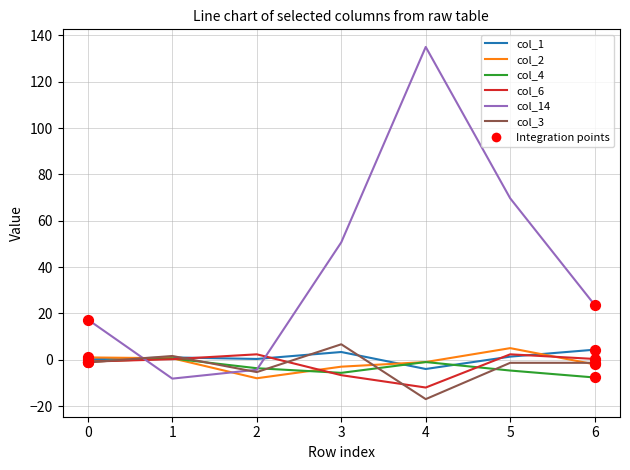

Which series has the largest total across all categories?

col_14